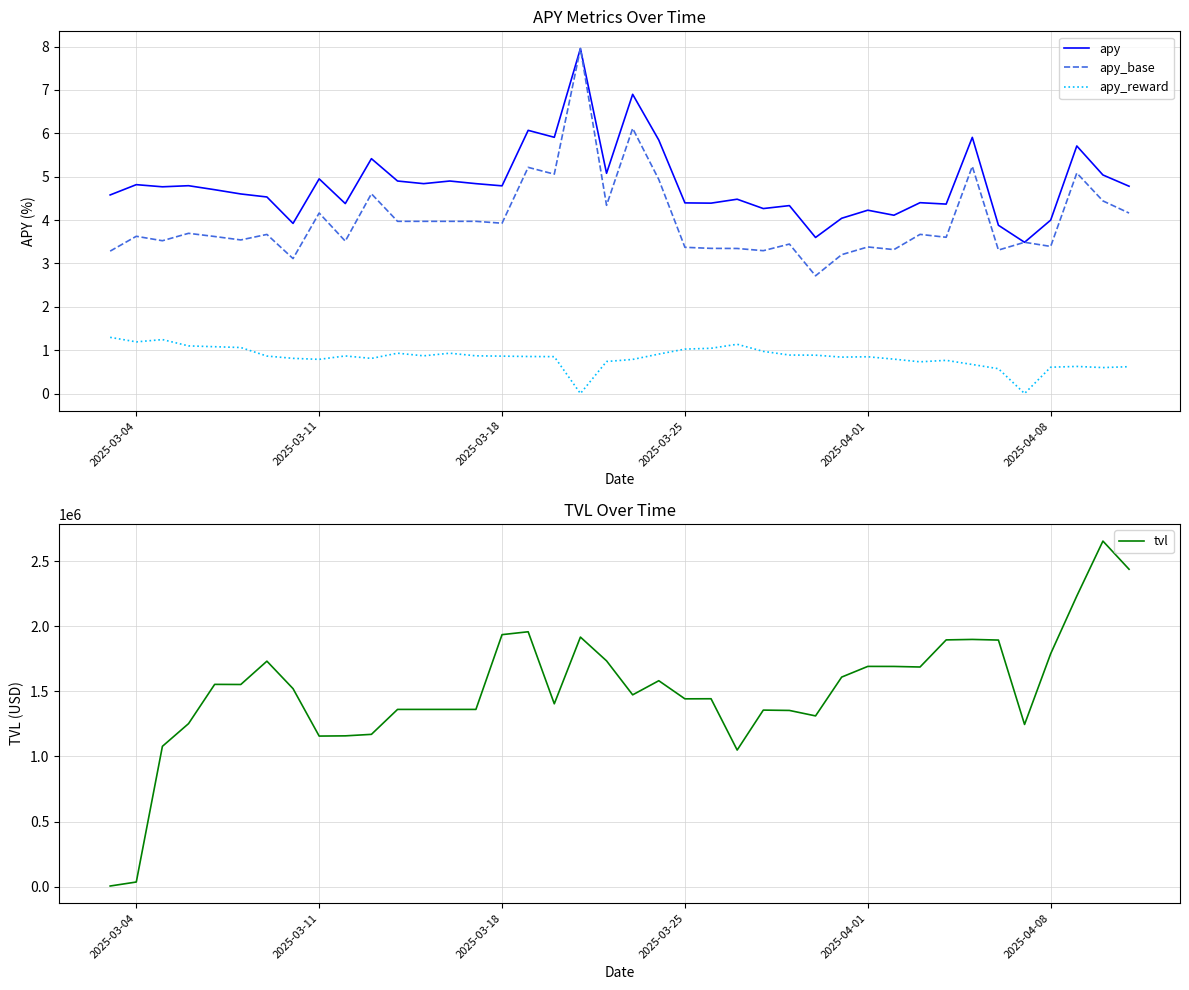

What is the highest value of the apy_reward series?

1.3